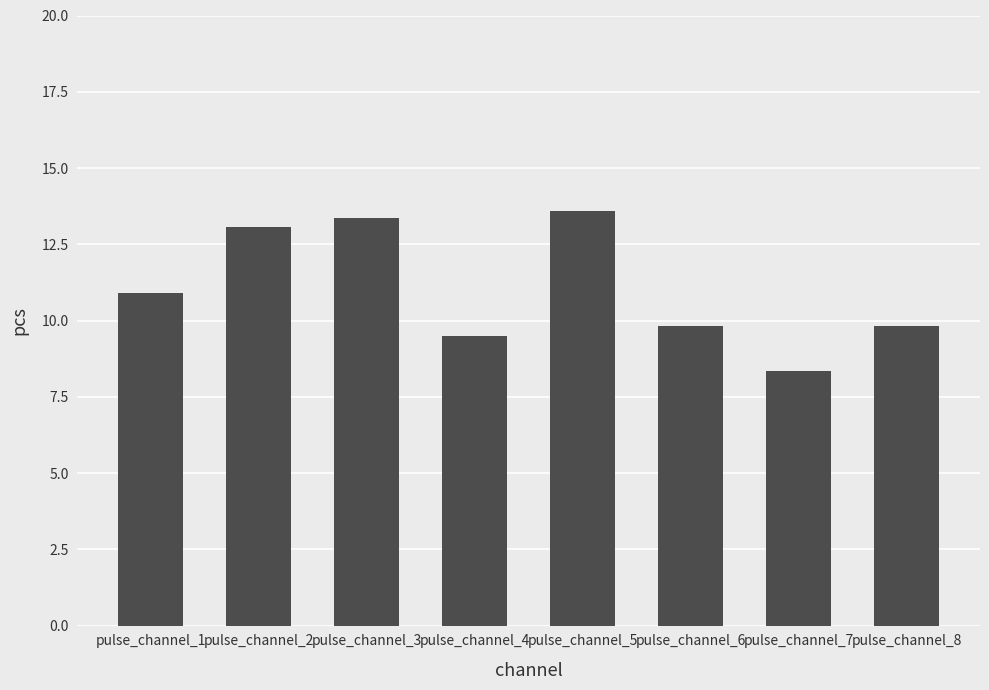

The value at pulse_channel_3 is 13.4. True or false?

True